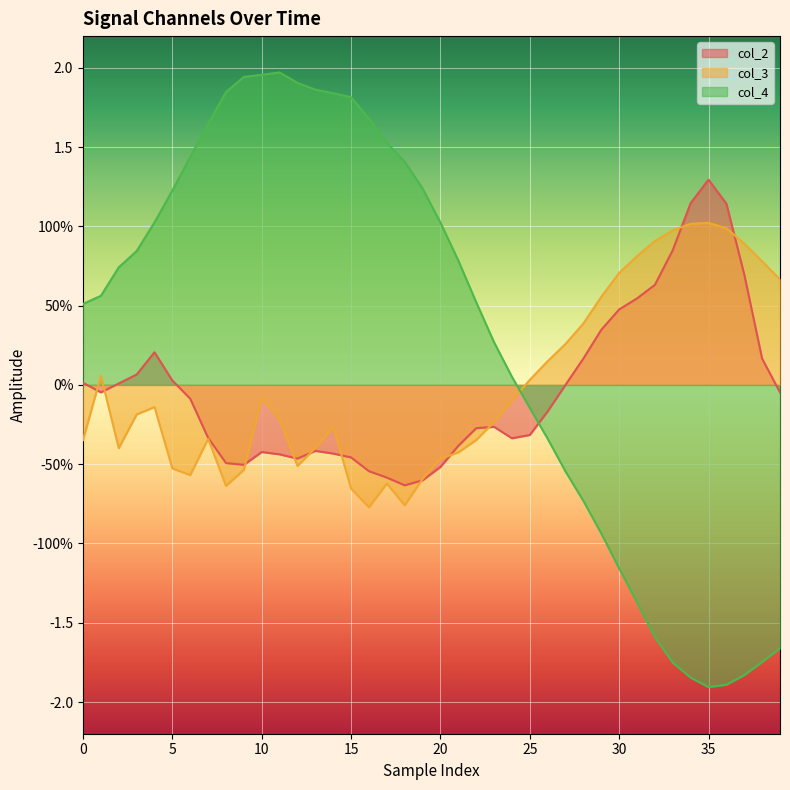

What is the sum of all col_3 values?

0.1